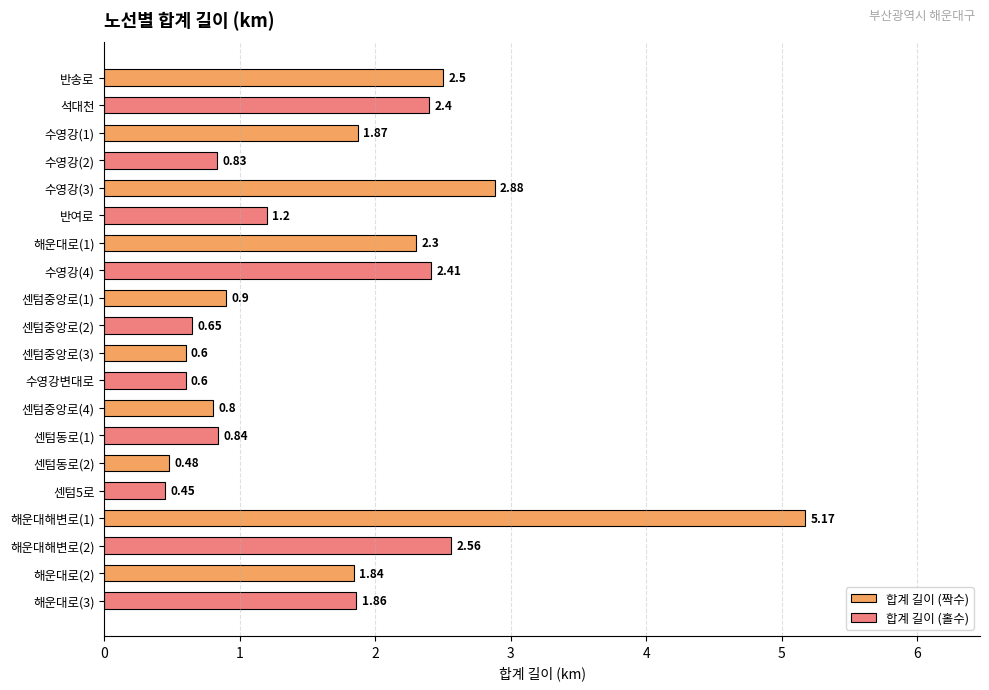

At which category is the sum across all series the highest?

해운대해변로(1)